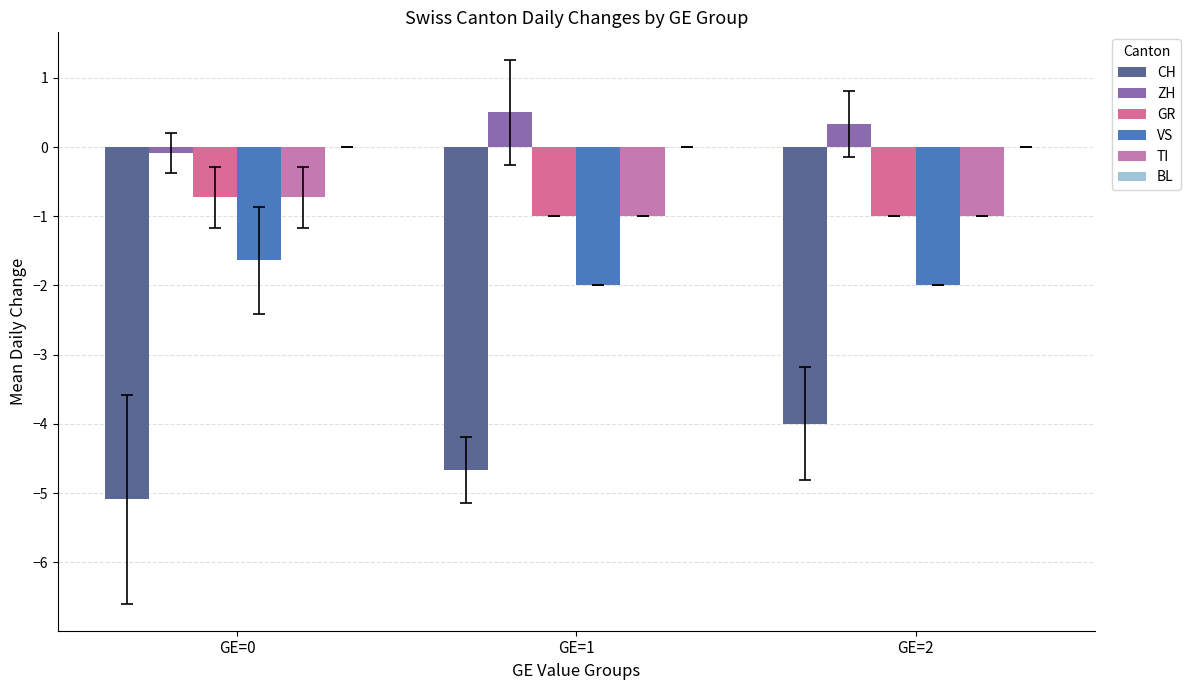

How many values in ZH are below zero?

1